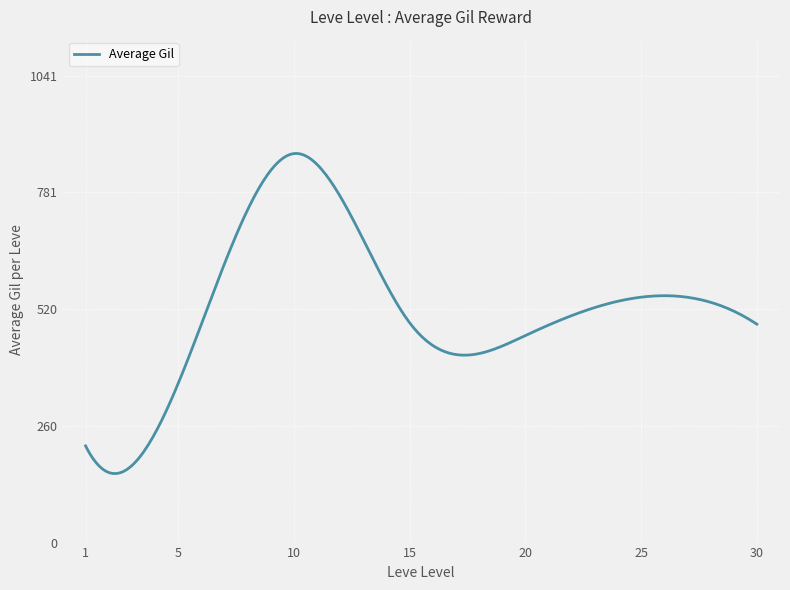

What is the difference between the maximum and minimum values?

714.6